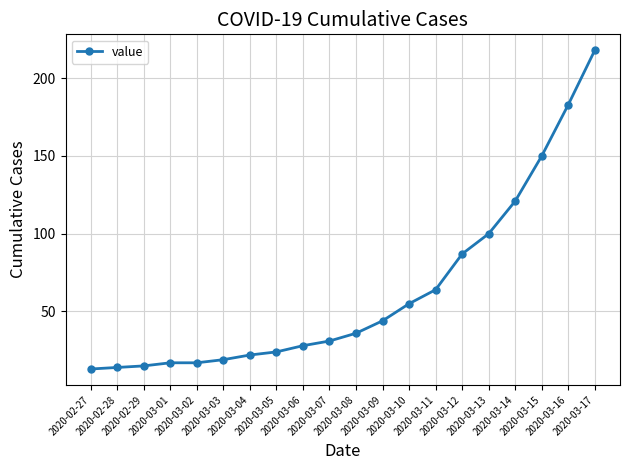

How many values are below 36?

10